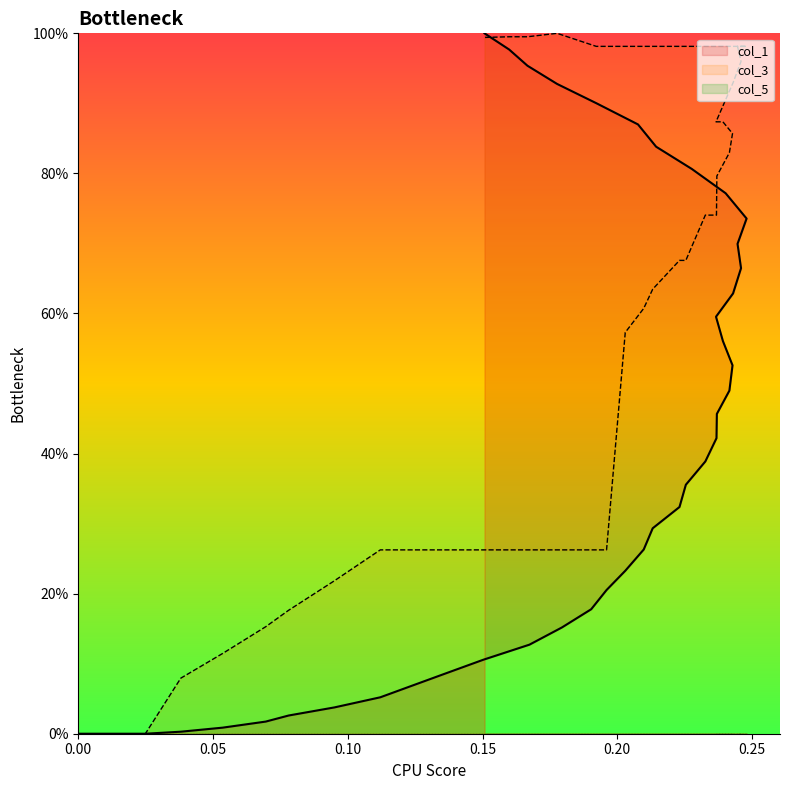

What is the difference between the maximum and second lowest values in the col_3 series?

100.0